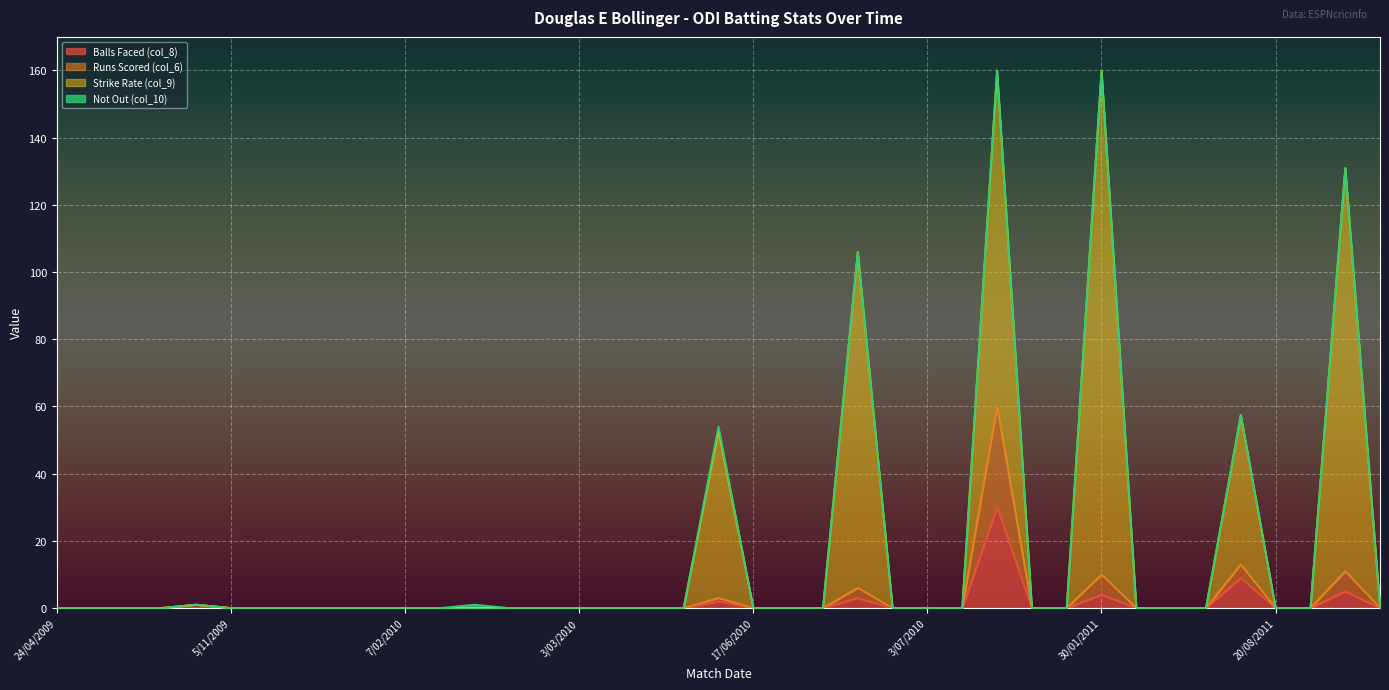

True or false: Strike Rate (col_9) and Balls Faced (col_8) intersect in this chart.

False